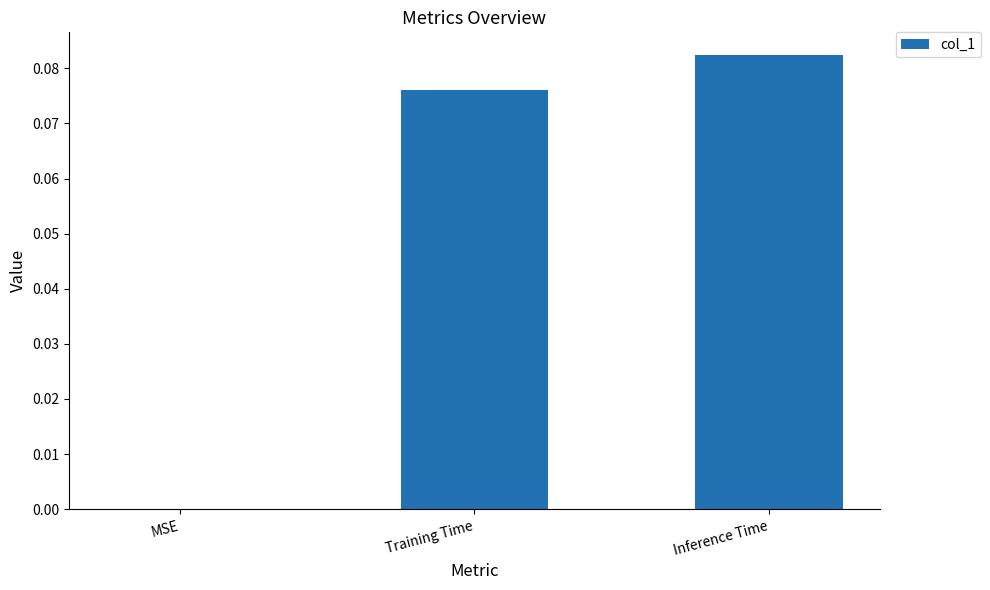

Which label corresponds to the largest value in the chart?

Inference Time